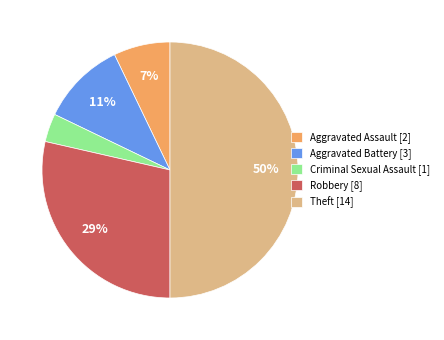

What percentage is the Aggravated Battery slice, to the nearest percent?

11%